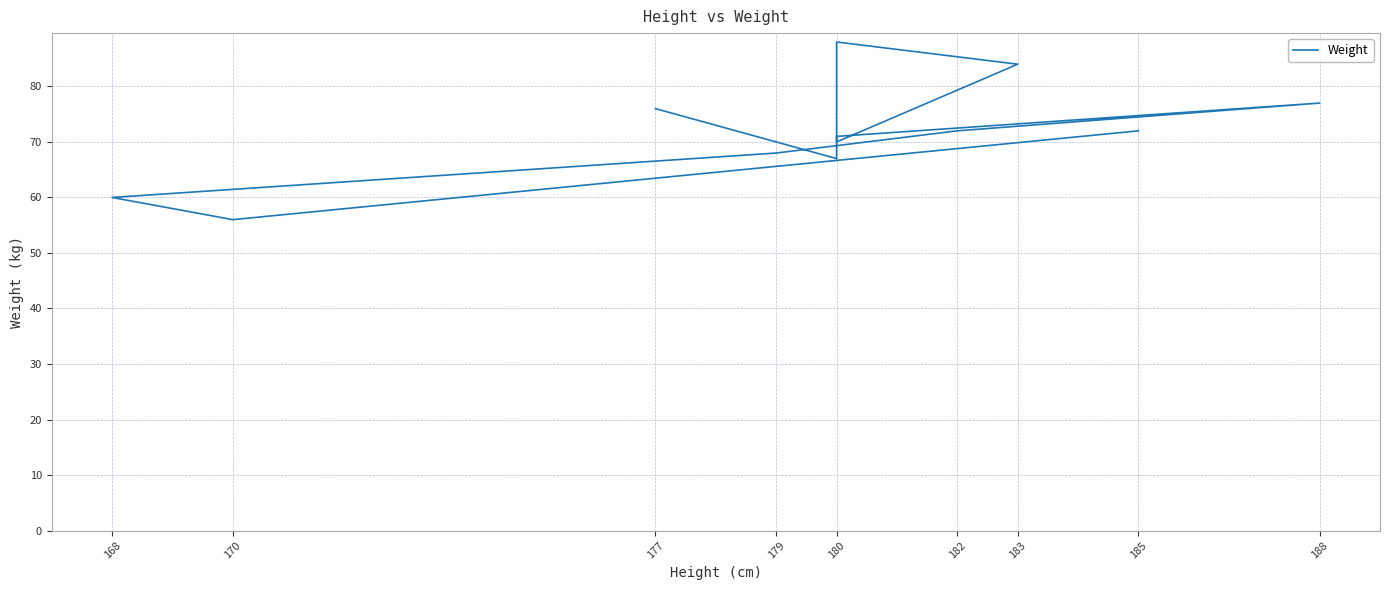

How many distinct data groups are displayed?

1